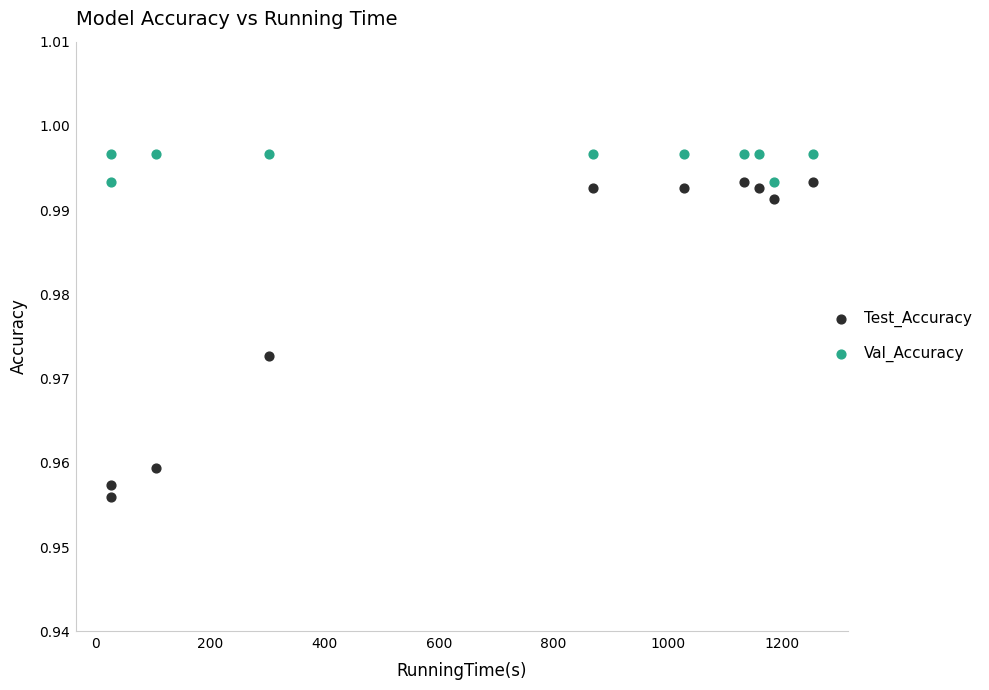

Which series reaches the minimum Y coordinate?

Test_Accuracy